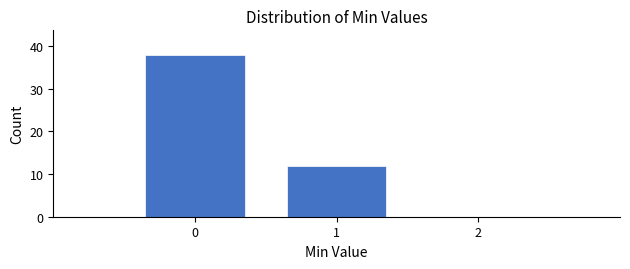

Which range on the x-axis has the tallest bar?

-0.5 to 0.5